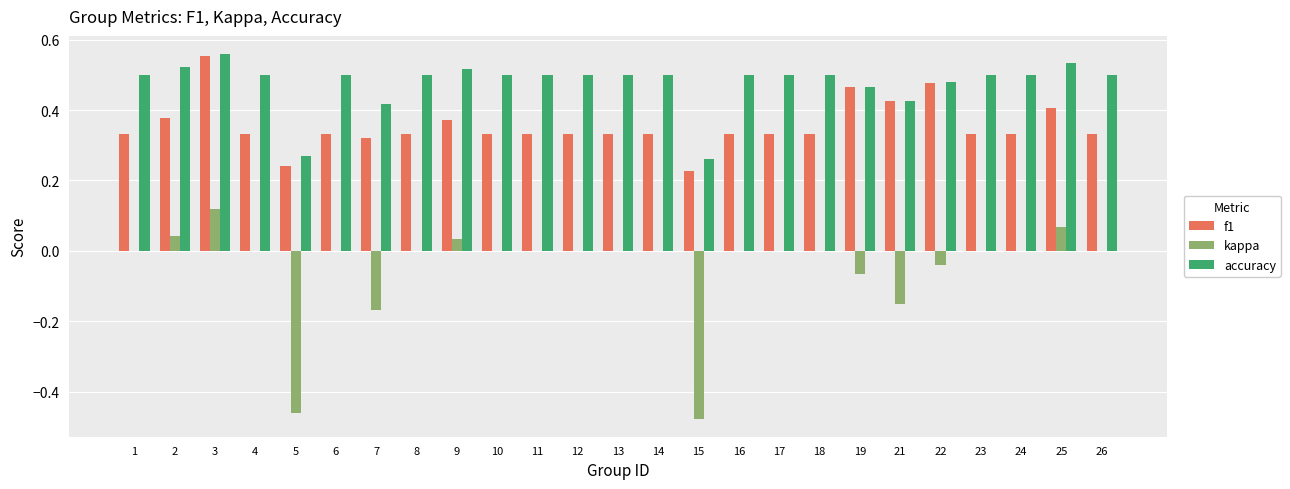

What is the sum of the accuracy values at 3 and 5?

0.8